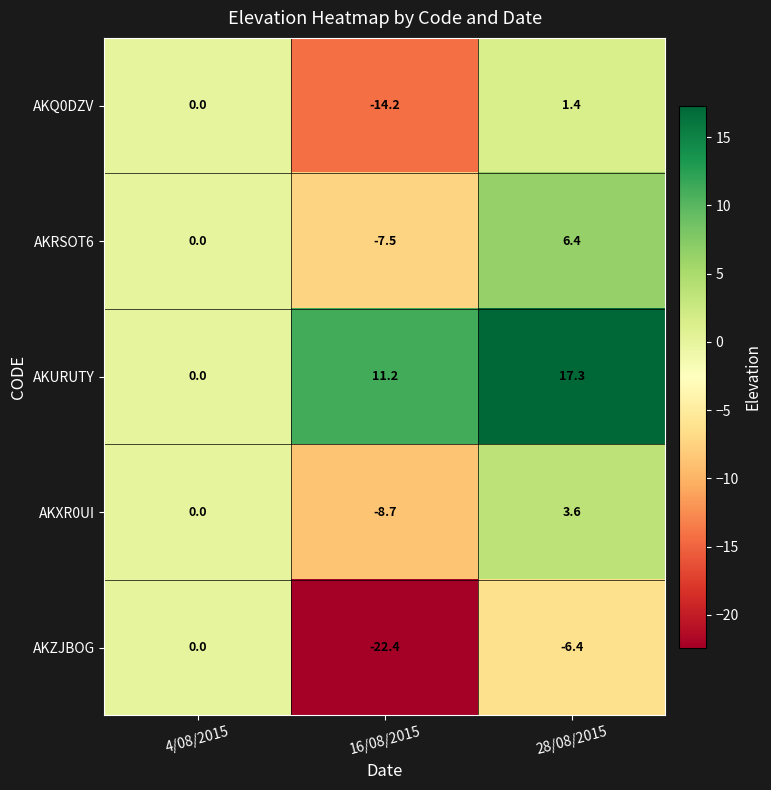

Reading left to right, extract all data points from this chart.

AKQ0DZV: 4/08/2015=0.0	16/08/2015=-14.2	28/08/2015=1.4
AKRSOT6: 4/08/2015=0.0	16/08/2015=-7.5	28/08/2015=6.4
AKURUTY: 4/08/2015=0.0	16/08/2015=11.2	28/08/2015=17.3
AKXR0UI: 4/08/2015=0.0	16/08/2015=-8.7	28/08/2015=3.6
AKZJBOG: 4/08/2015=0.0	16/08/2015=-22.4	28/08/2015=-6.4